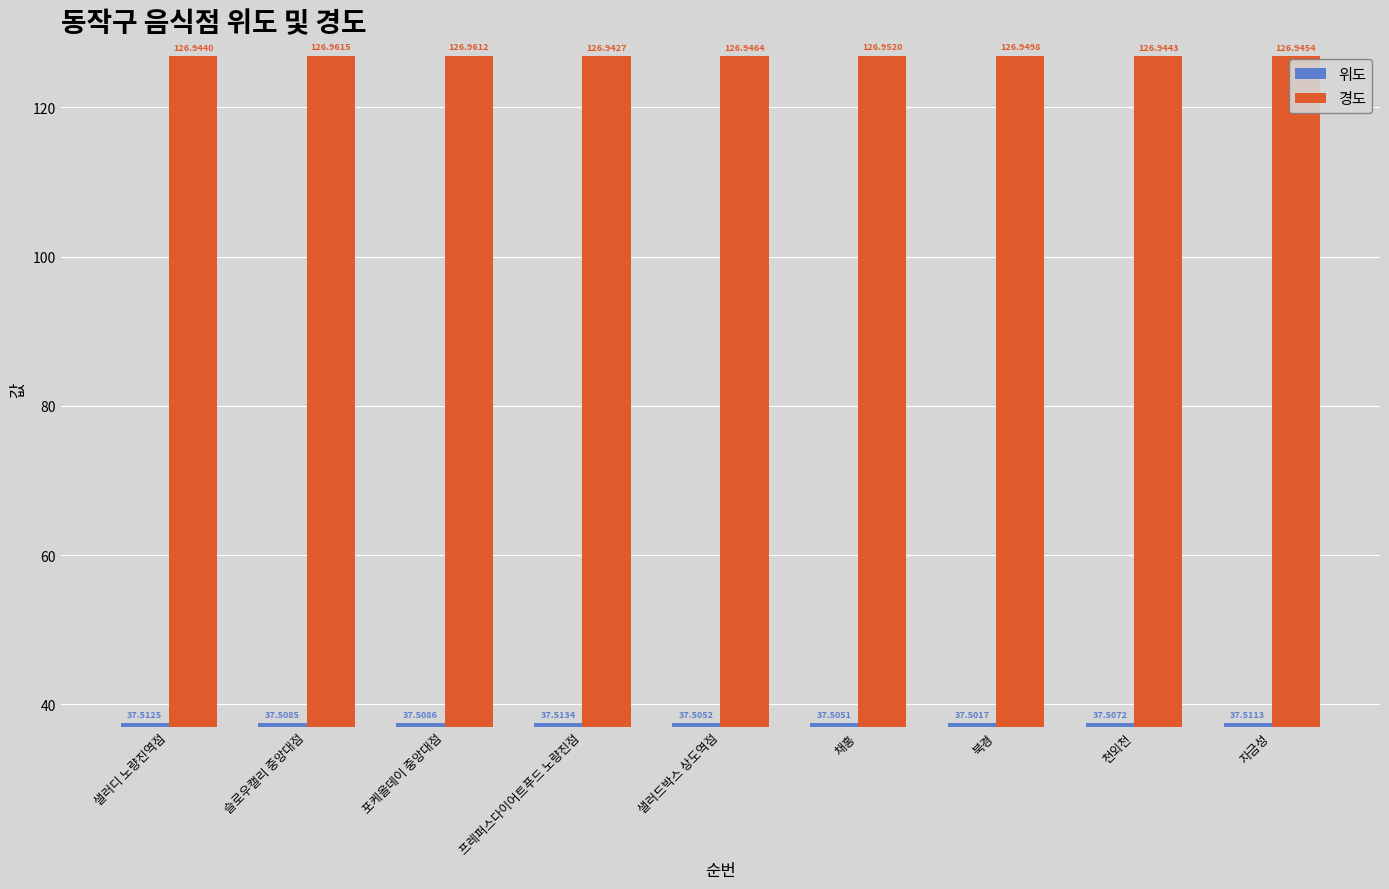

How many bars are there in each group?

2